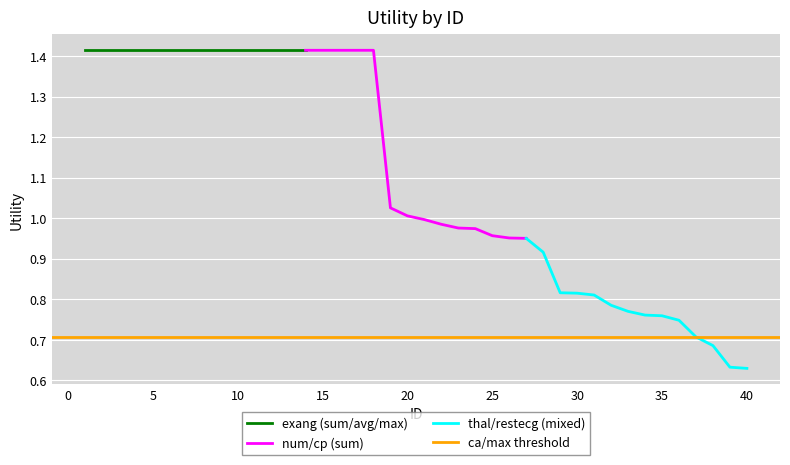

Is it true that the value at 29 is 0.8?

True